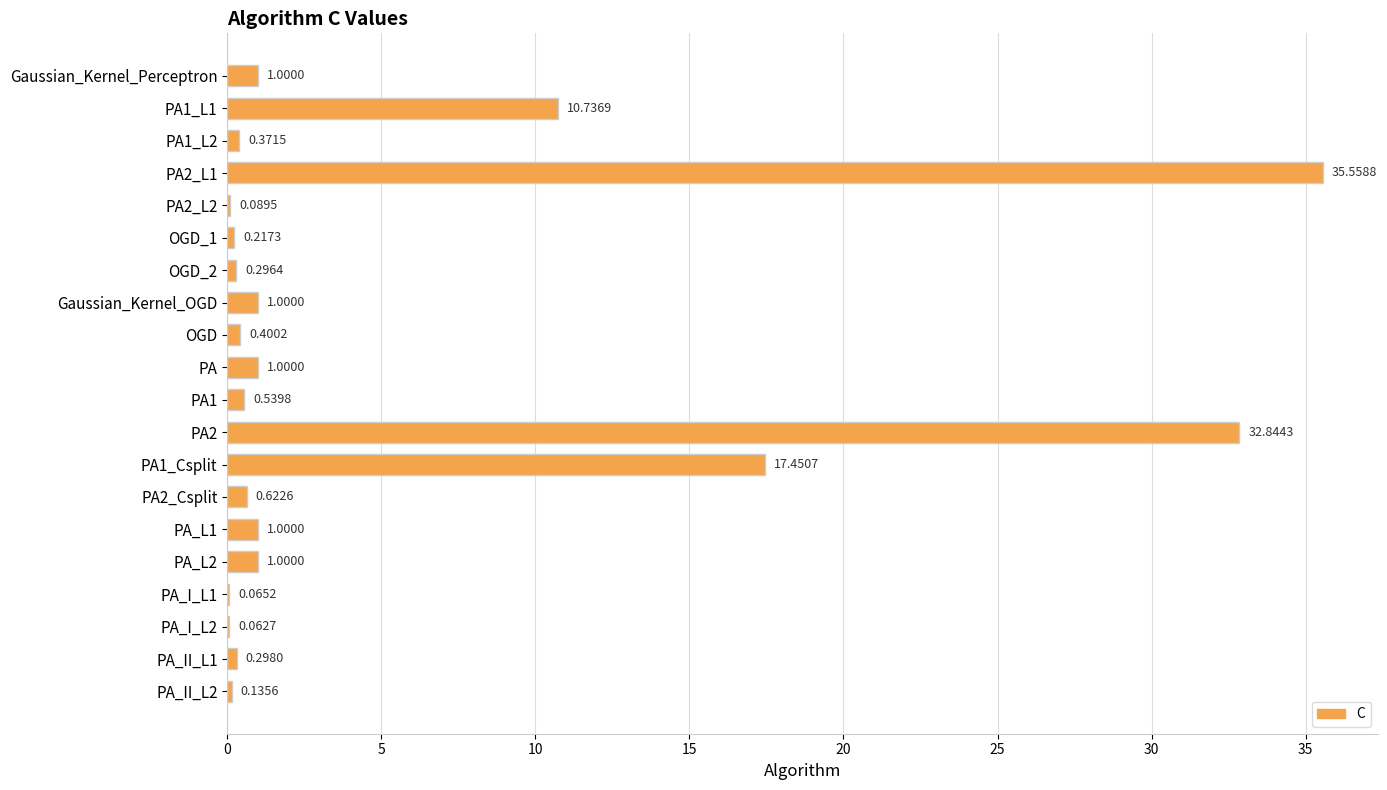

Between Gaussian_Kernel_OGD and PA_I_L1, which is larger?

Gaussian_Kernel_OGD